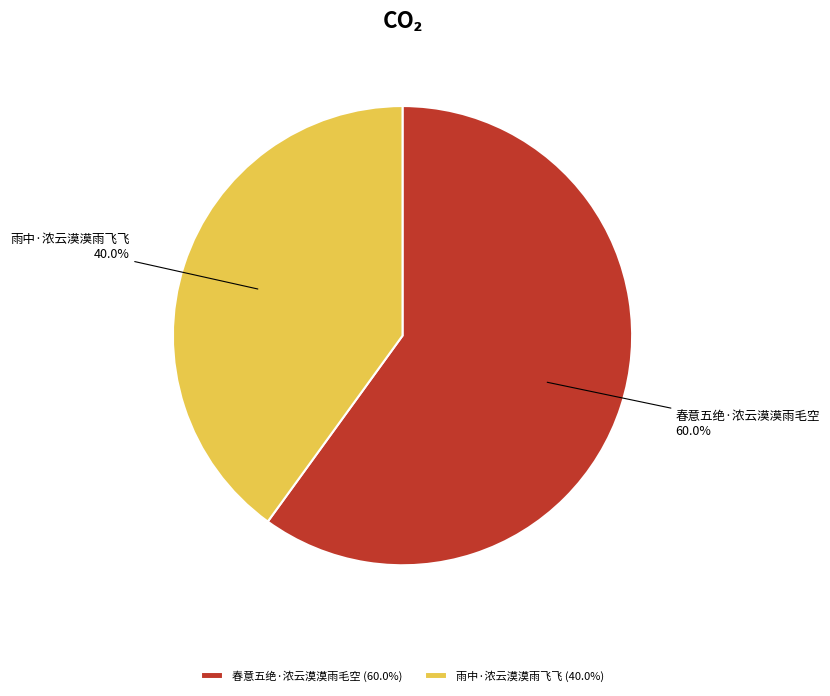

What is the total percentage of 雨中·浓云漠漠雨飞飞 and 春意五绝·浓云漠漠雨毛空?

100.0%